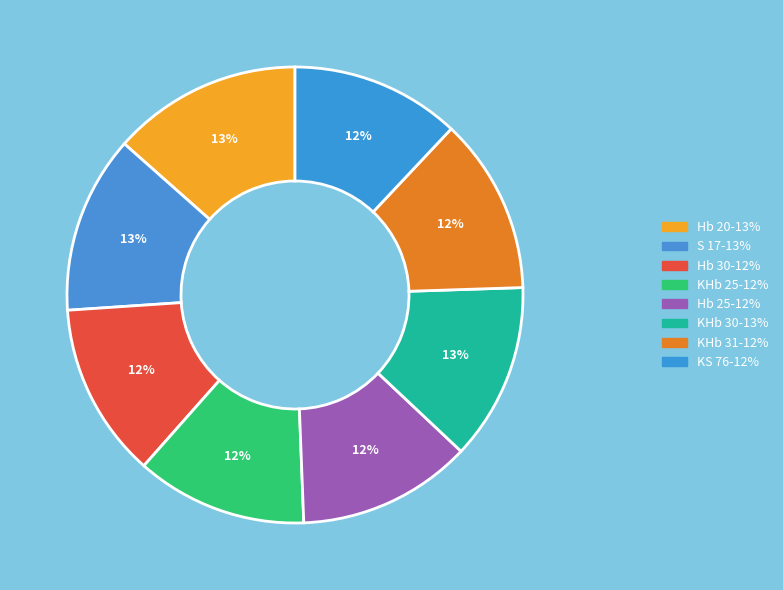

True or false: KHb 30 accounts for 13% of the total.

True